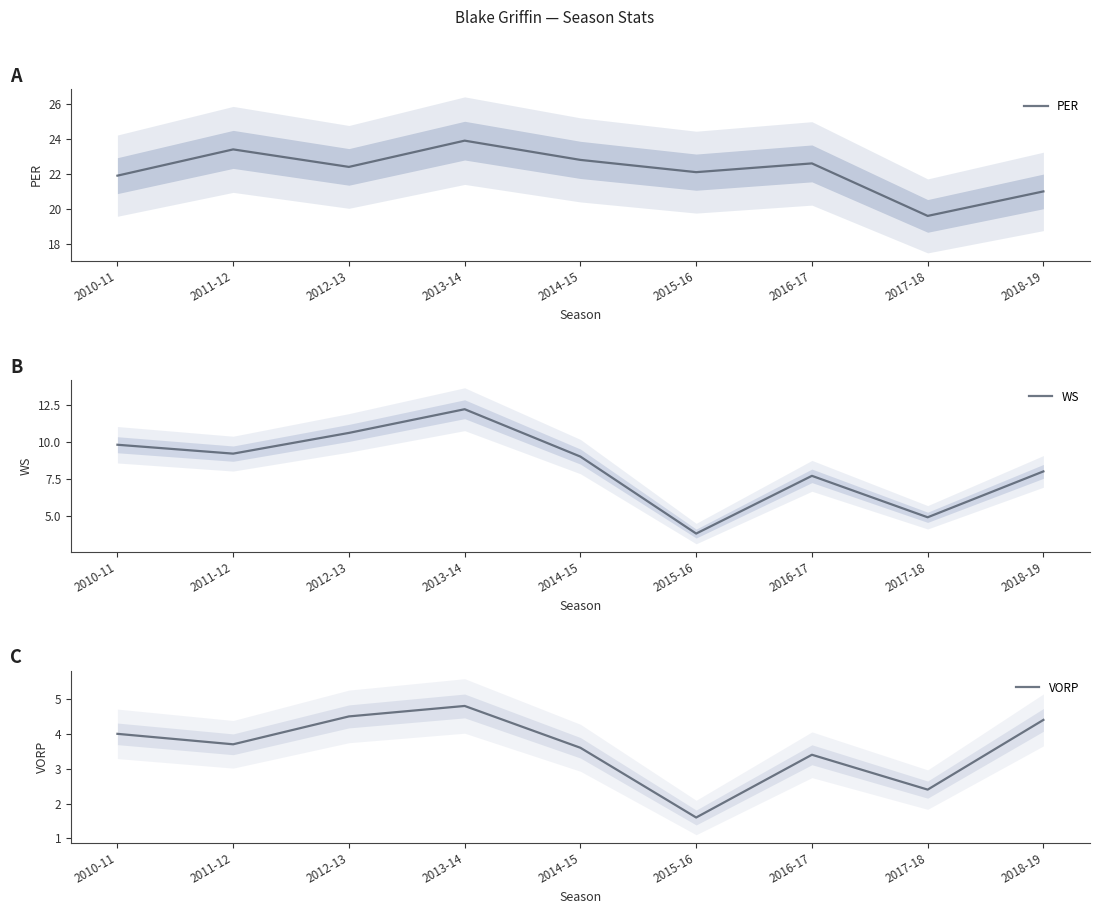

At 2010-11, list the series in order from smallest to largest.

VORP, WS, PER